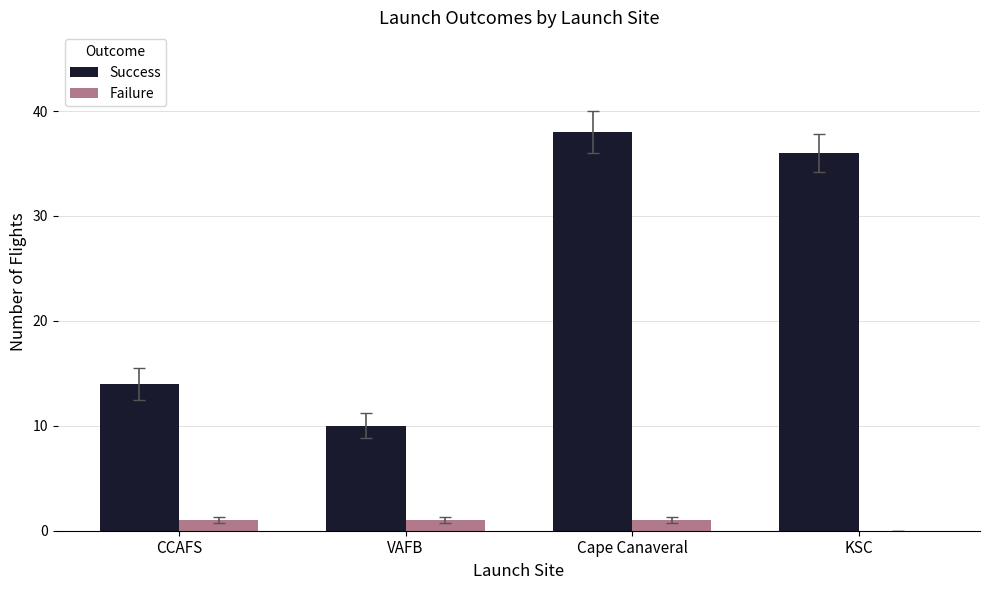

At which category does the chart reach its peak across all series?

Cape Canaveral